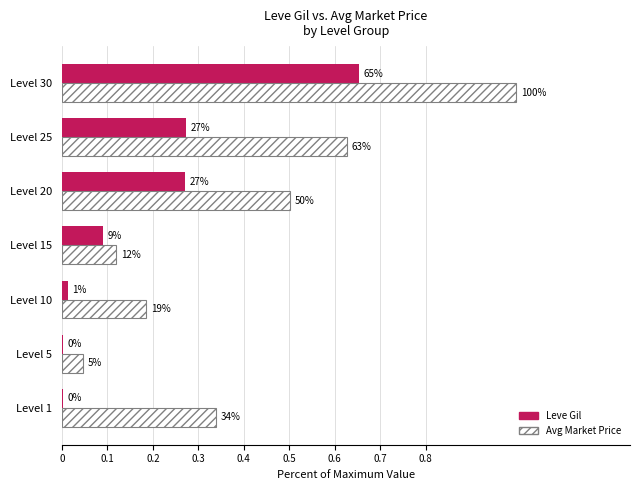

Reading left to right, transcribe all the data shown in this chart.

Leve Gil: 0.0	0.0	0.0	0.1	0.3	0.3	0.7
Avg Market Price: 0.3	0.0	0.2	0.1	0.5	0.6	1.0